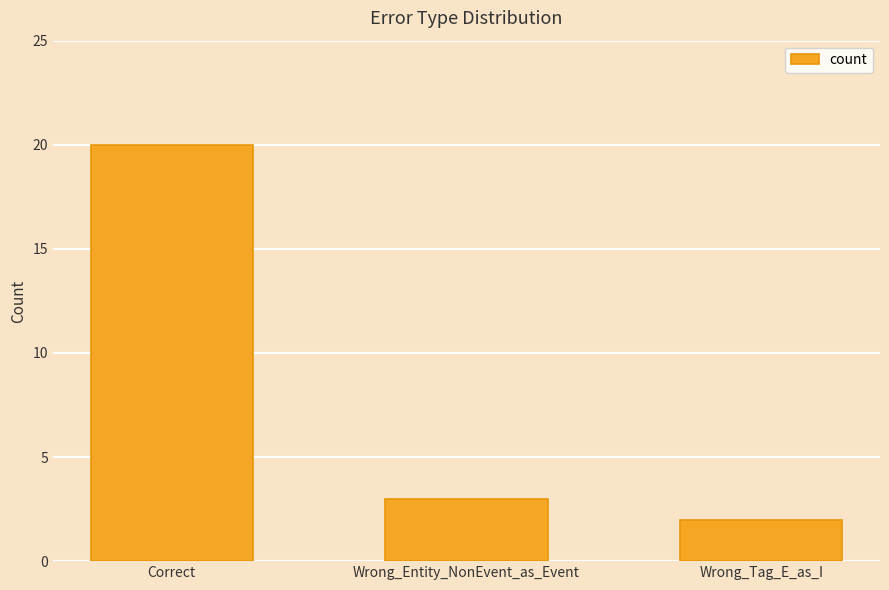

Is it true that the value at Correct is 20?

True